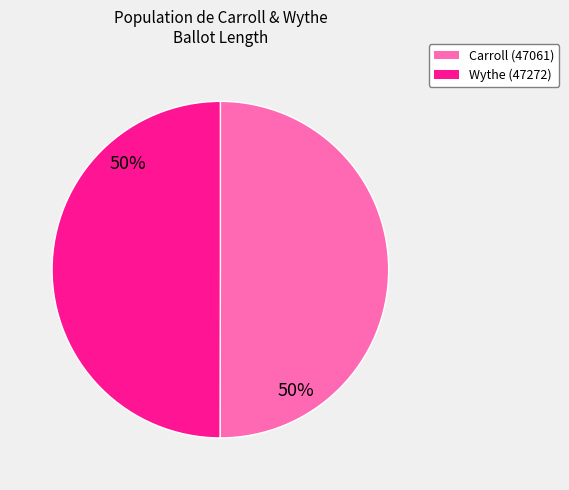

To the nearest percent, what percentage of the pie is Carroll (47061)?

50%